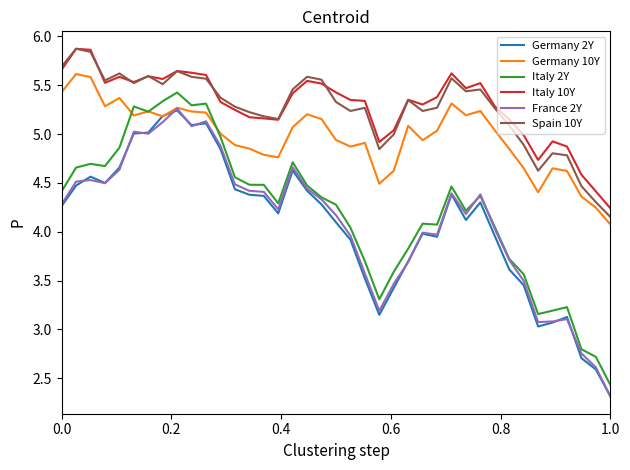

What is the lowest value of the France 2Y series?

2.3